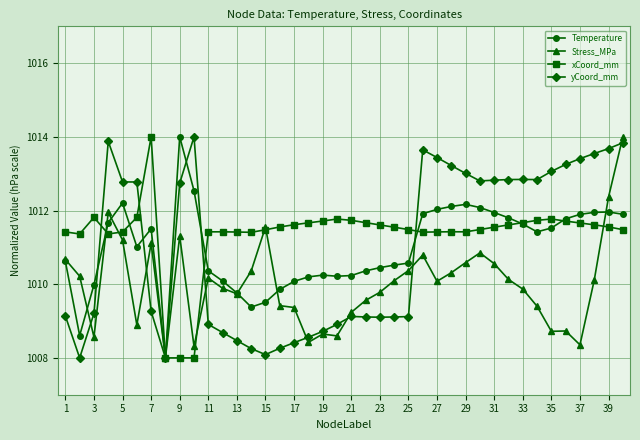

True or false: yCoord_mm has more than 2 interior local peaks.

True